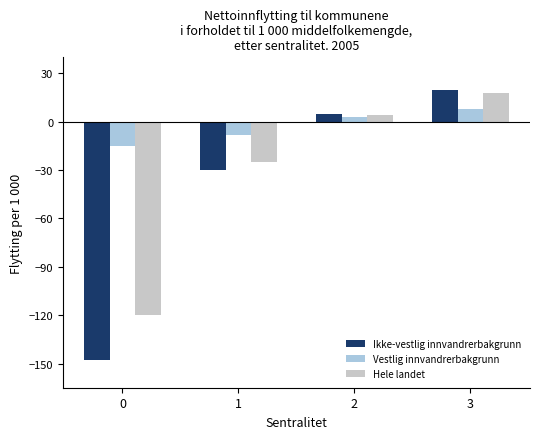

Reading left to right, transcribe all the data shown in this chart.

Ikke-vestlig innvandrerbakgrunn: -148	-30	5	20
Vestlig innvandrerbakgrunn: -15	-8	3	8
Hele landet: -120	-25	4	18